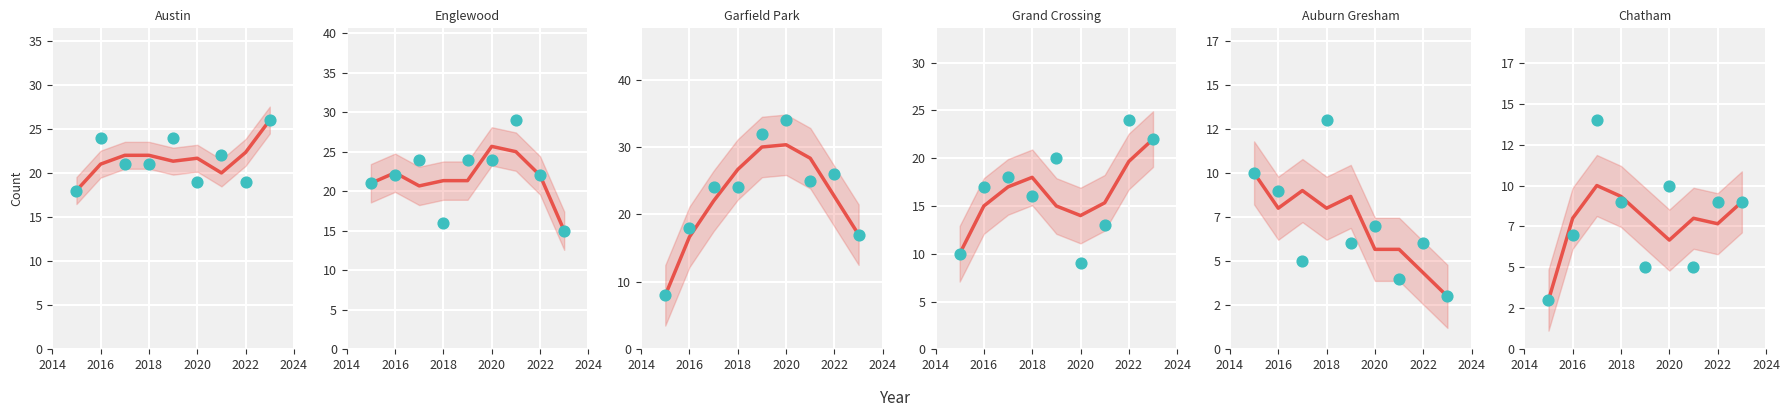

Which series has the largest Y range (max minus min)?

Garfield Park